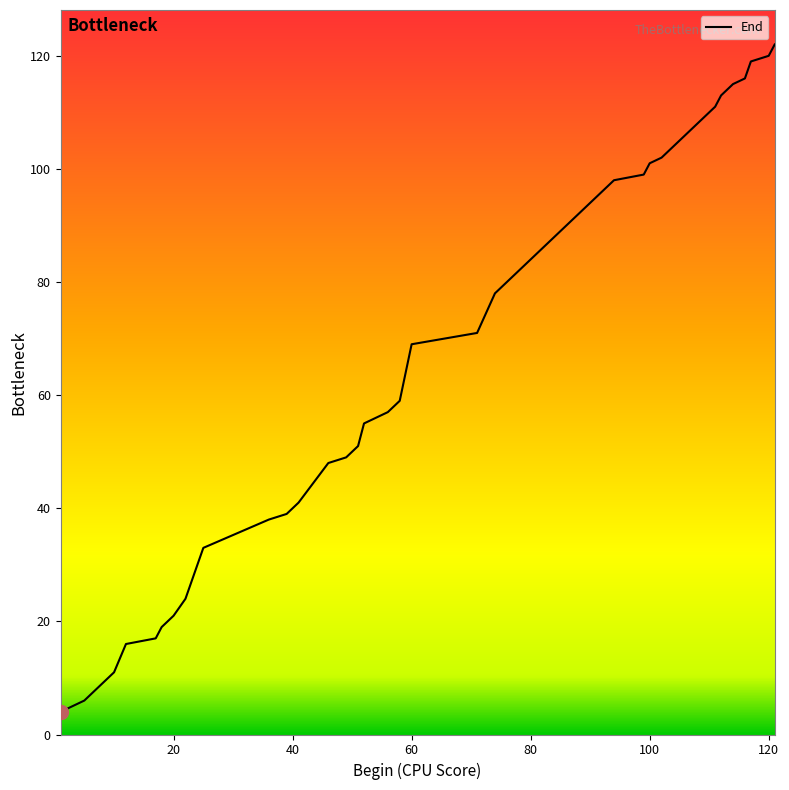

What is the difference between the second highest and minimum values?

116